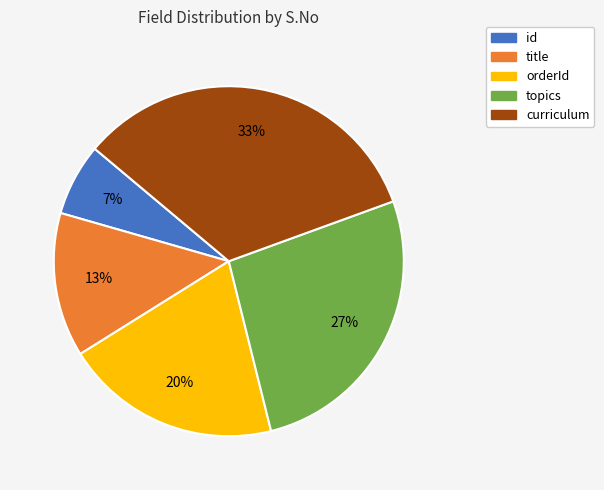

Rank the categories by value from highest to lowest.

curriculum, topics, orderId, title, id